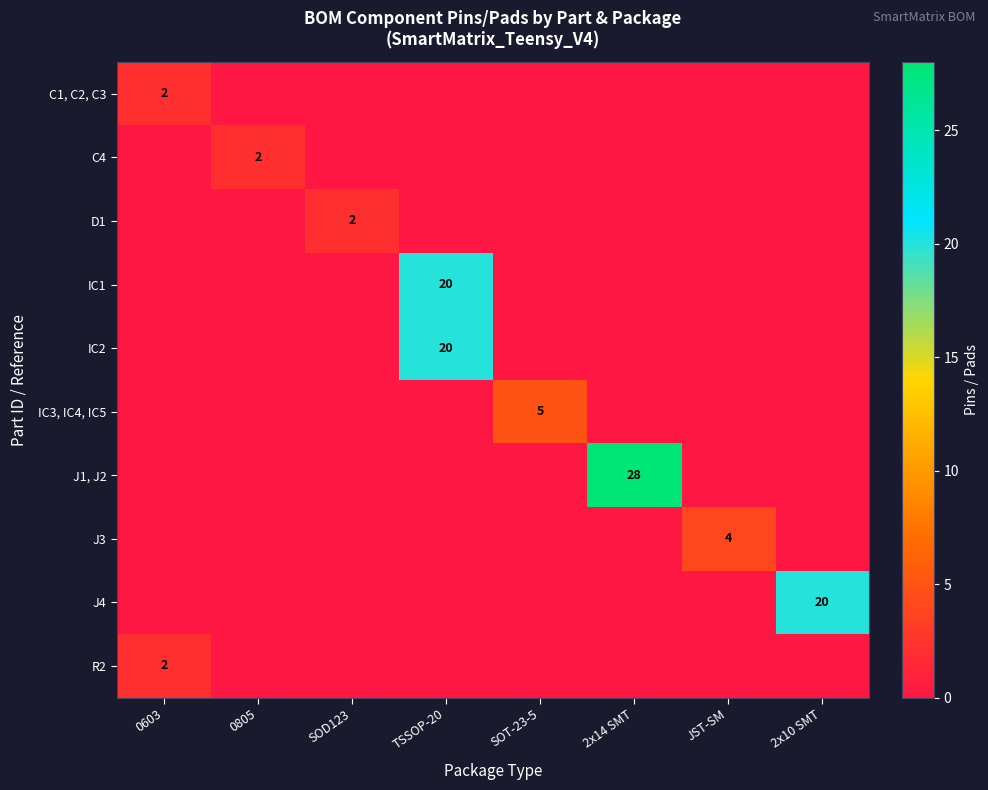

Rank the categories by C1, C2, C3 value from highest to lowest.

0603, 0805, SOD123, TSSOP-20, SOT-23-5, 2x14 SMT, JST-SM, 2x10 SMT